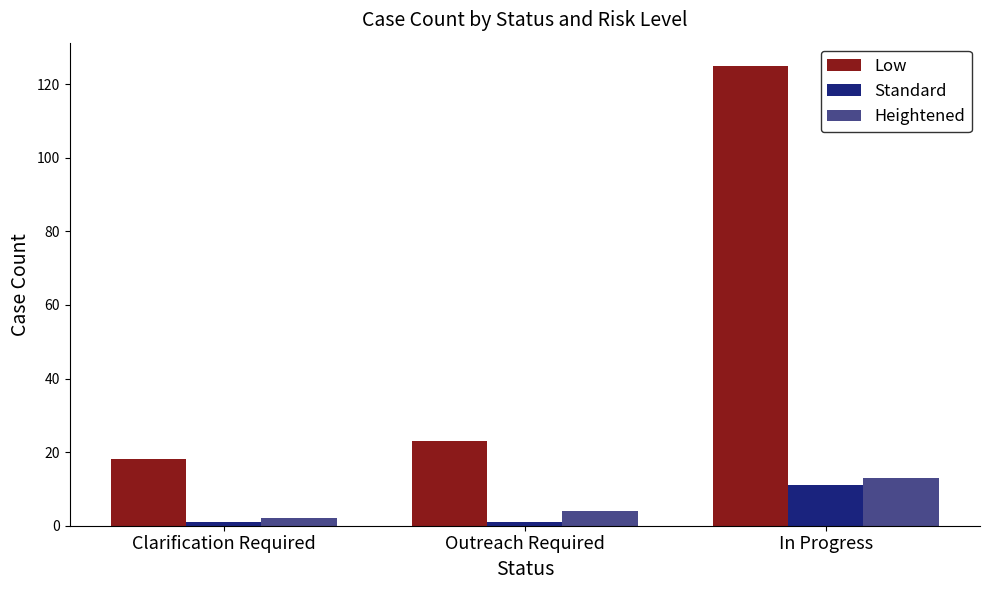

What position from the left is In Progress?

3